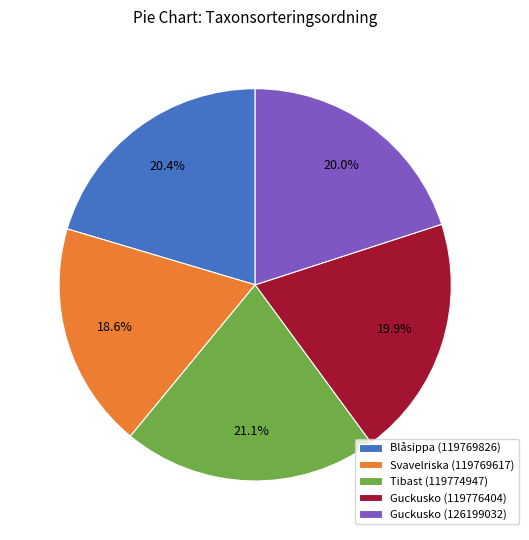

Which category has the biggest portion of the pie?

Tibast (119774947)